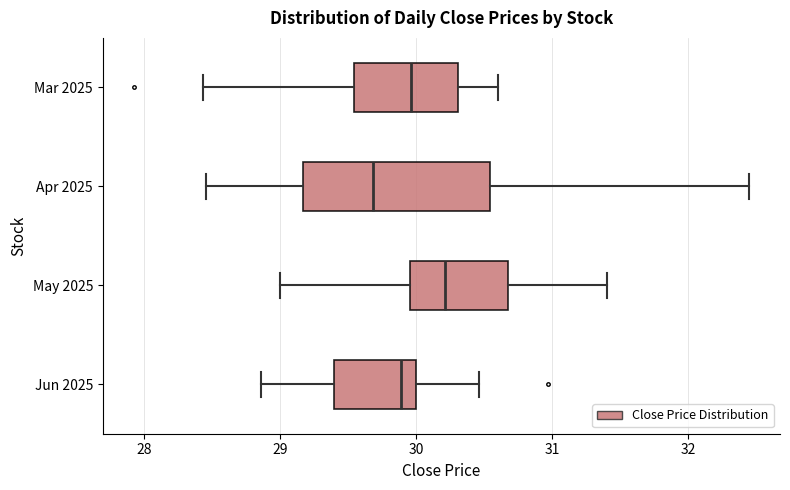

Where does the left whisker of the box for Mar 2025 end on the x-axis? The values are not printed on the chart, so give them approximately, as read against the axis.

28.4